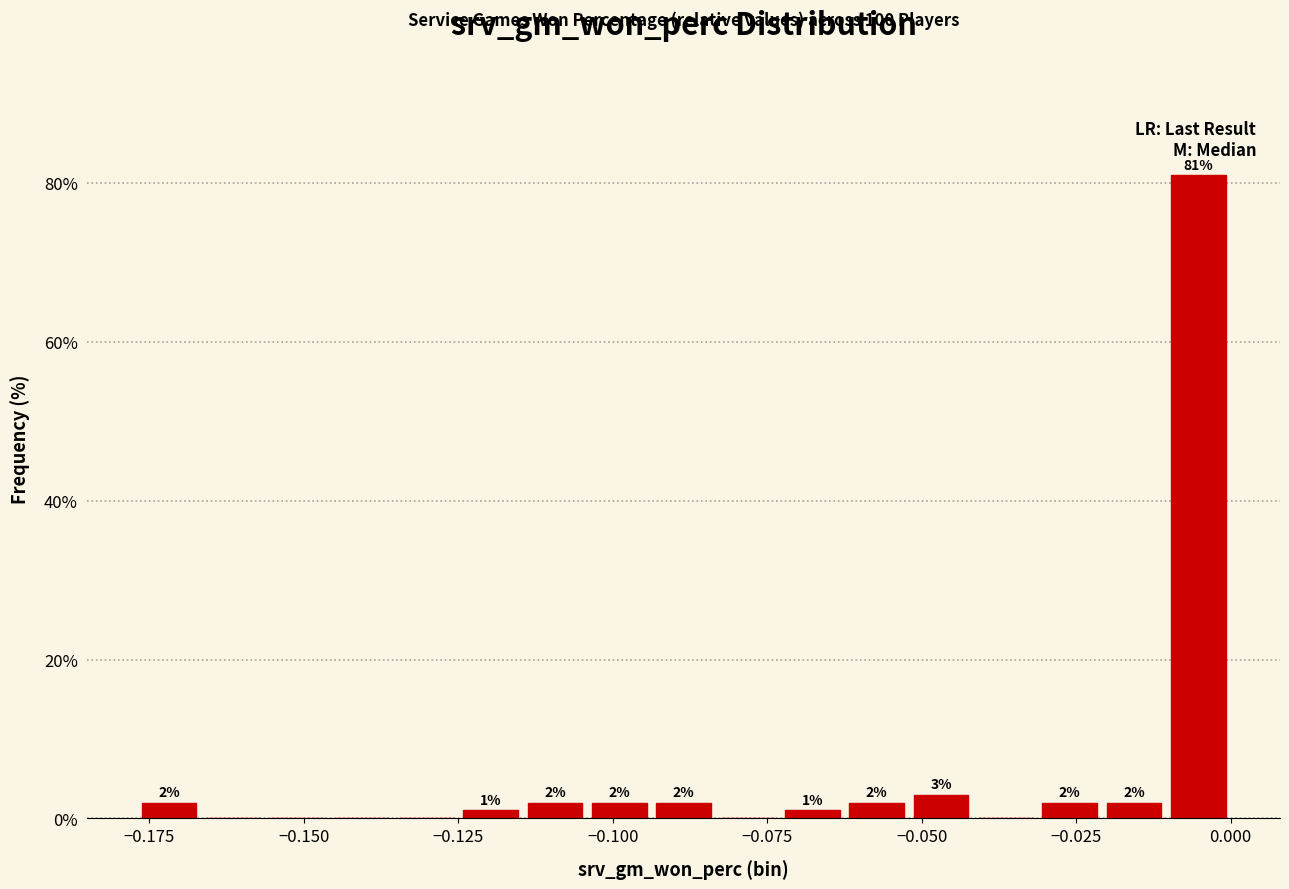

Around what value on the x-axis is the tallest bar? Give the approximate position of its centre, as read against the axis.

-0.005